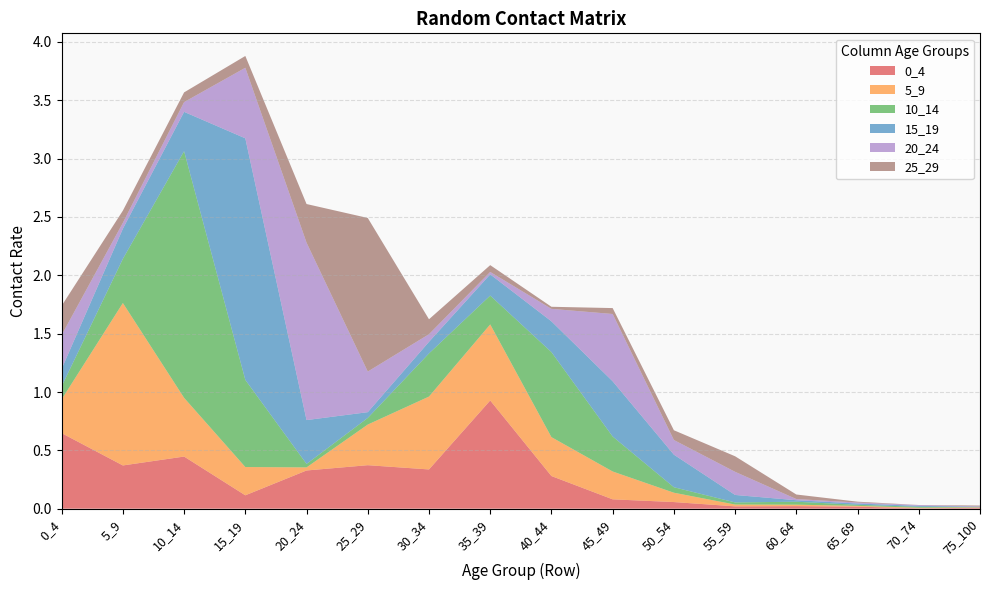

Reading left to right, list all the values displayed in this chart.

0_4: 0_4=0.6	5_9=0.4	10_14=0.4	15_19=0.1	20_24=0.3	25_29=0.4	30_34=0.3	35_39=0.9	40_44=0.3	45_49=0.1	50_54=0.1	55_59=0.0	60_64=0.0	65_69=0.0	70_74=0.0	75_100=0.0
5_9: 0_4=0.3	5_9=1.4	10_14=0.5	15_19=0.2	20_24=0.0	25_29=0.3	30_34=0.6	35_39=0.7	40_44=0.3	45_49=0.2	50_54=0.1	55_59=0.0	60_64=0.0	65_69=0.0	70_74=0.0	75_100=0.0
10_14: 0_4=0.1	5_9=0.4	10_14=2.1	15_19=0.7	20_24=0.0	25_29=0.1	30_34=0.4	35_39=0.2	40_44=0.7	45_49=0.3	50_54=0.0	55_59=0.0	60_64=0.0	65_69=0.0	70_74=0.0	75_100=0.0
15_19: 0_4=0.1	5_9=0.3	10_14=0.3	15_19=2.1	20_24=0.4	25_29=0.0	30_34=0.1	35_39=0.2	40_44=0.3	45_49=0.5	50_54=0.3	55_59=0.1	60_64=0.0	65_69=0.0	70_74=0.0	75_100=0.0
20_24: 0_4=0.3	5_9=0.1	10_14=0.1	15_19=0.6	20_24=1.5	25_29=0.3	30_34=0.1	35_39=0.0	40_44=0.1	45_49=0.6	50_54=0.1	55_59=0.2	60_64=0.0	65_69=0.0	70_74=0.0	75_100=0.0
25_29: 0_4=0.3	5_9=0.1	10_14=0.1	15_19=0.1	20_24=0.3	25_29=1.3	30_34=0.1	35_39=0.1	40_44=0.0	45_49=0.1	50_54=0.1	55_59=0.1	60_64=0.0	65_69=0.0	70_74=0.0	75_100=0.0